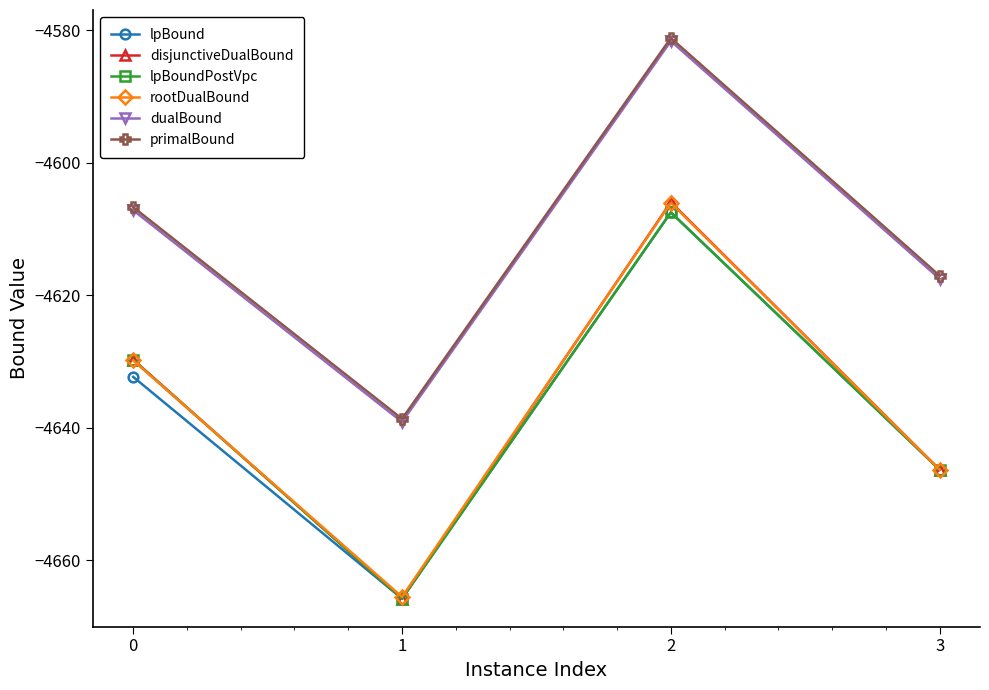

Is it true that lpBoundPostVpc equals -4607.5 at 2?

True